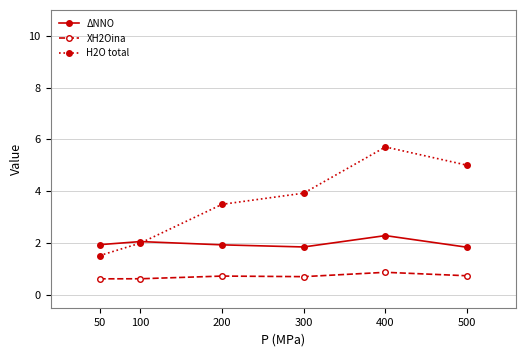

Which series has the largest range (max minus min)?

H2O total